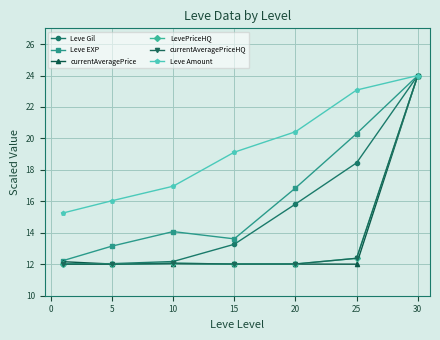

True or false: Leve Amount has more than 2 points higher than both neighbors.

False